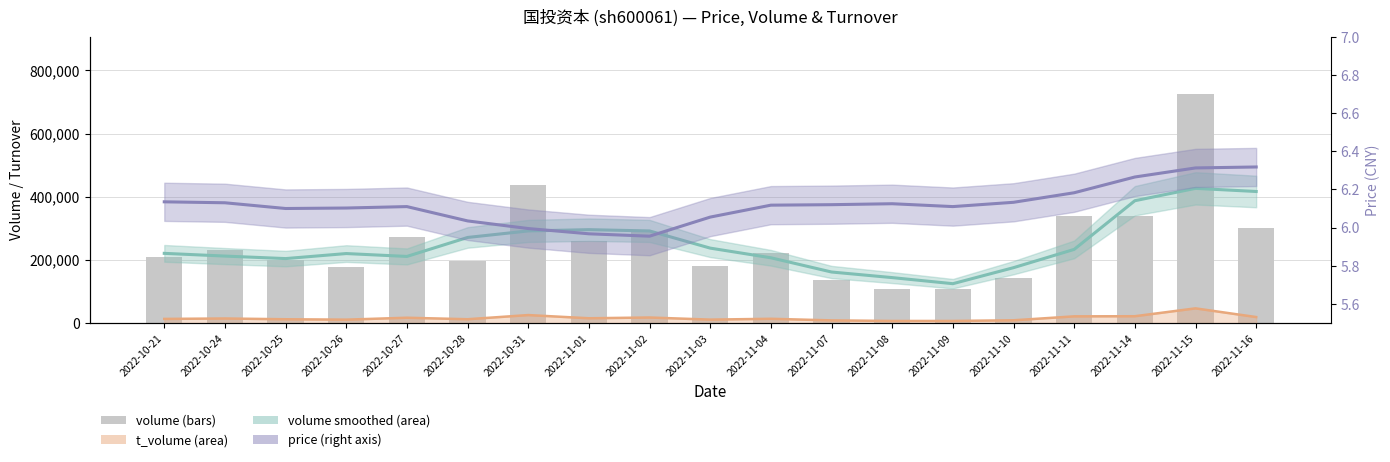

Between 2022-10-31 and 2022-11-15, which series saw the biggest shift?

volume